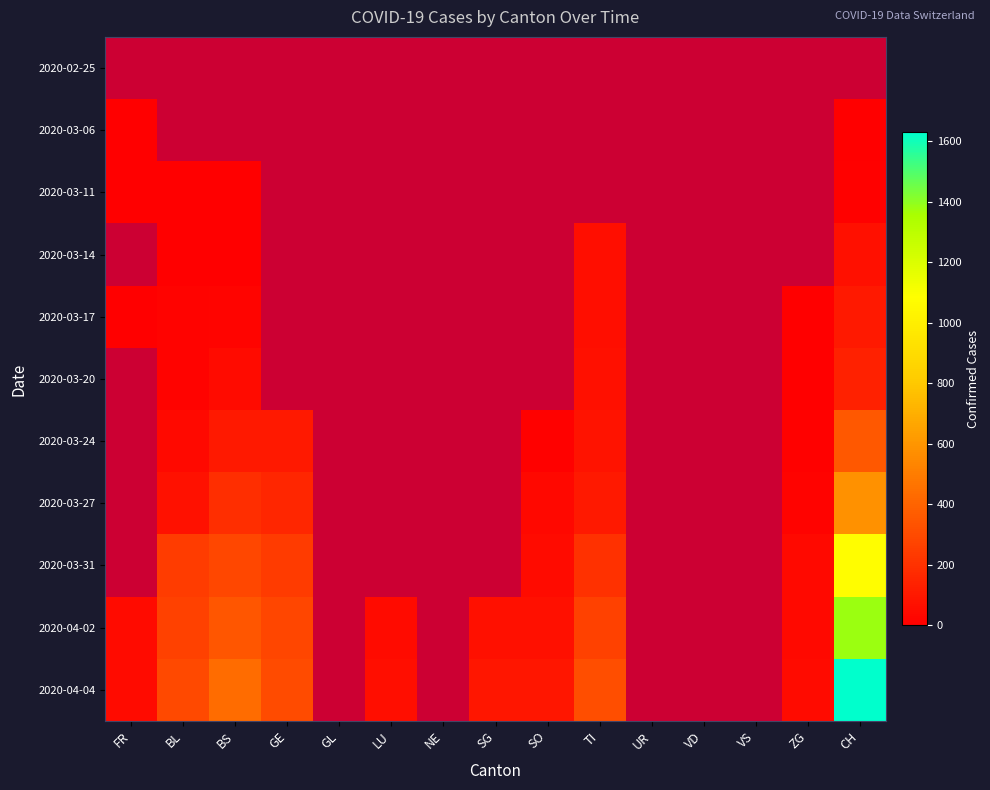

At which category is the sum across all series the highest?

CH